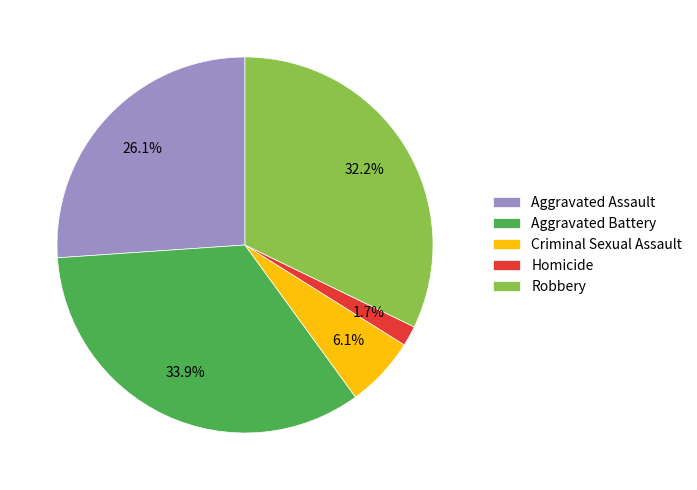

To the nearest percent, what is the combined percentage of Aggravated Battery and Aggravated Assault?

60%